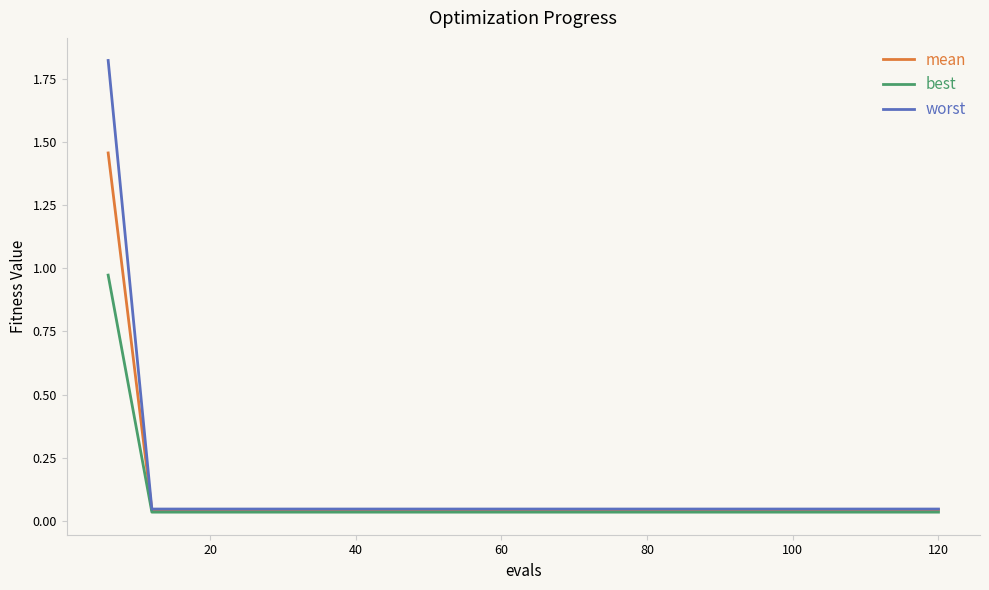

How many lines are shown in the chart?

3